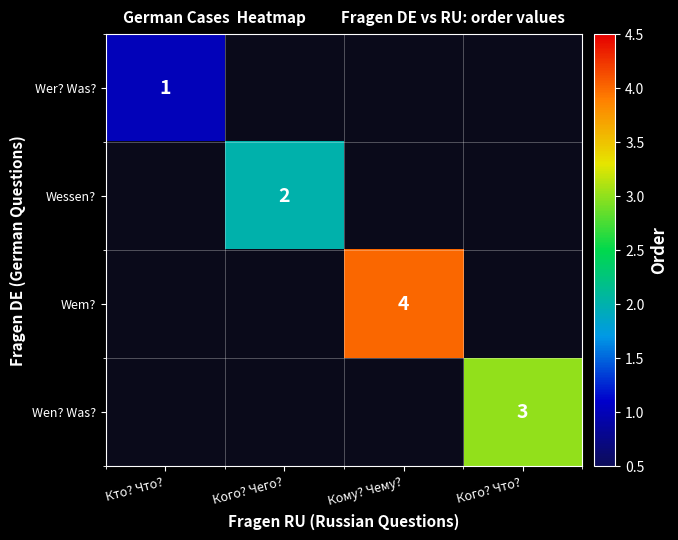

Is it true that Wem? equals 2 at Кому? Чему??

False